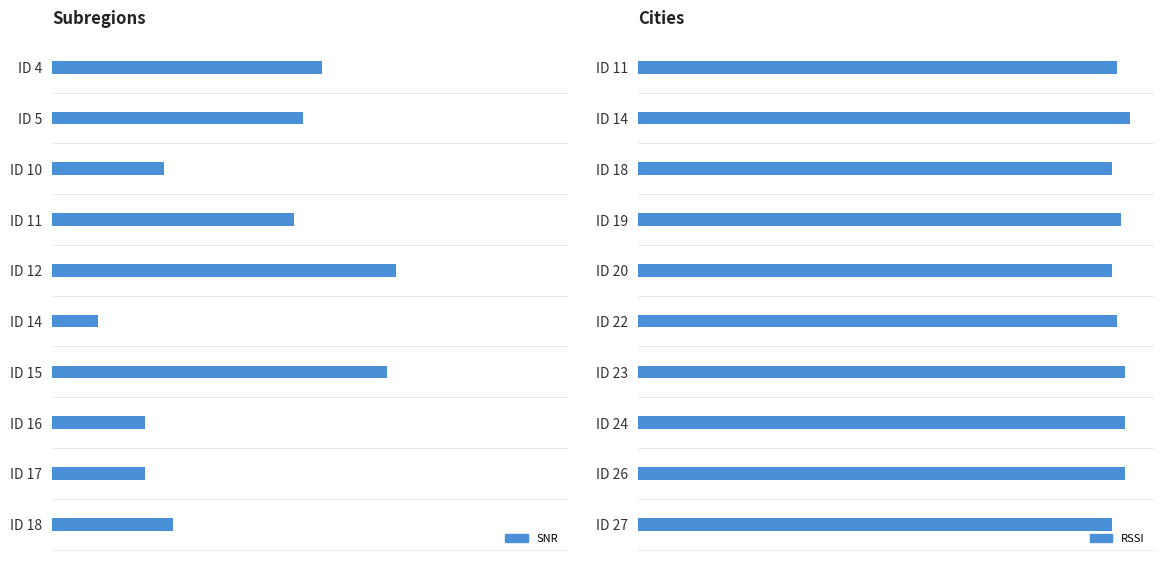

Reading right to left, list all the values displayed in this chart.

SNR: 3.2	2.5	2.5	9.0	1.2	9.2	6.5	3.0	6.8	7.2
RSSI: 109.0	112.0	112.0	112.0	110.0	109.0	111.0	109.0	113.0	110.0